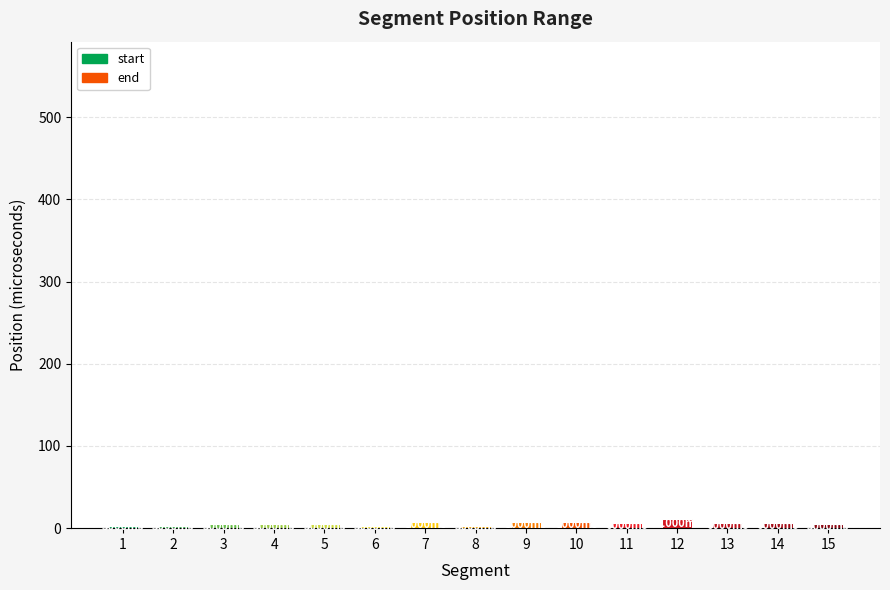

How many data points does each series have?

15